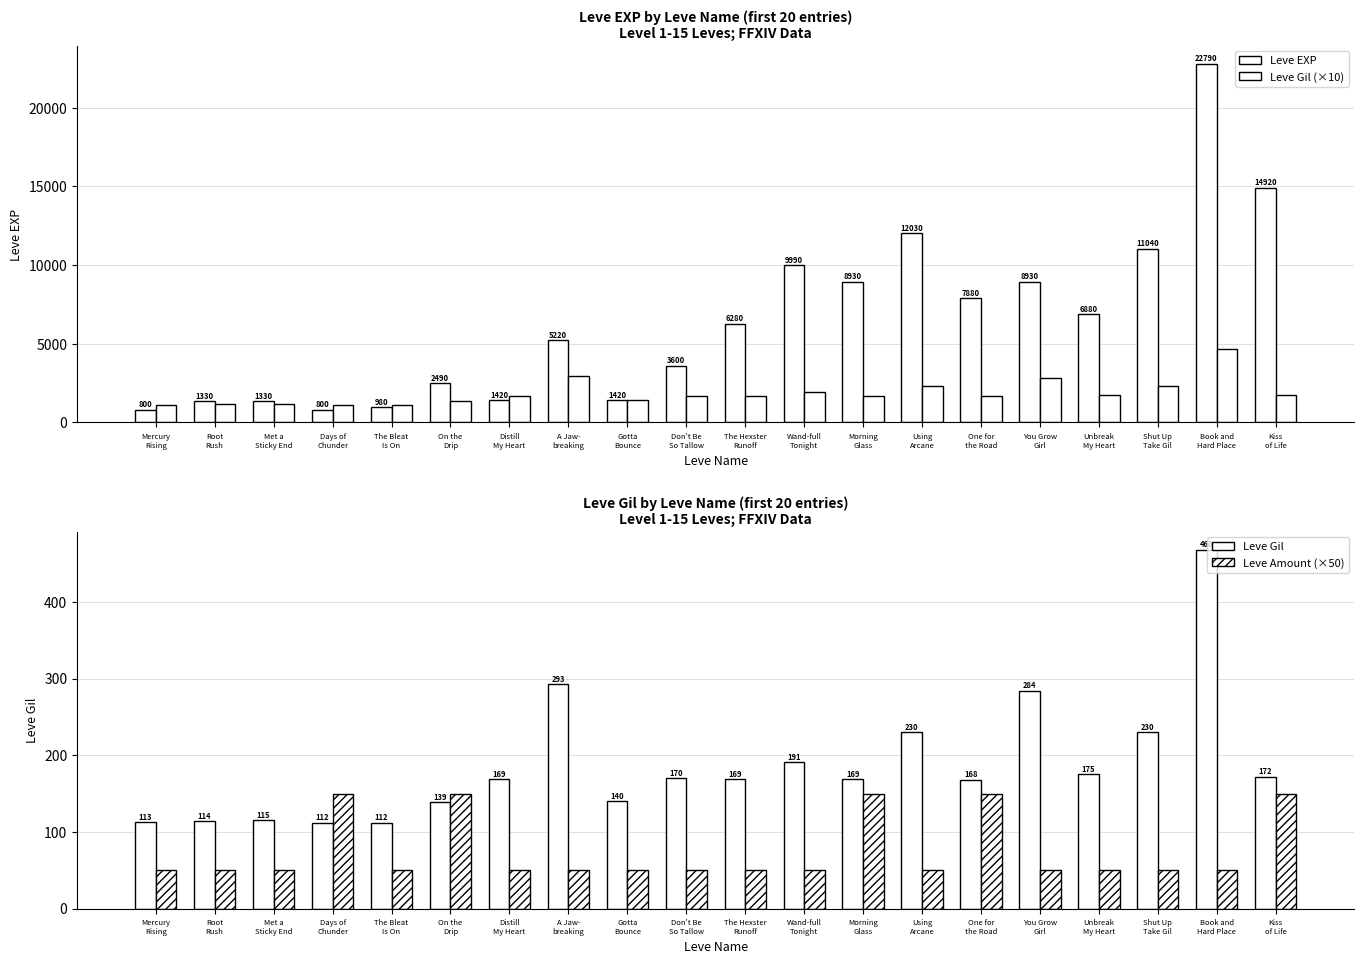

At which category does the chart reach its minimum across all series?

Mercury
Rising